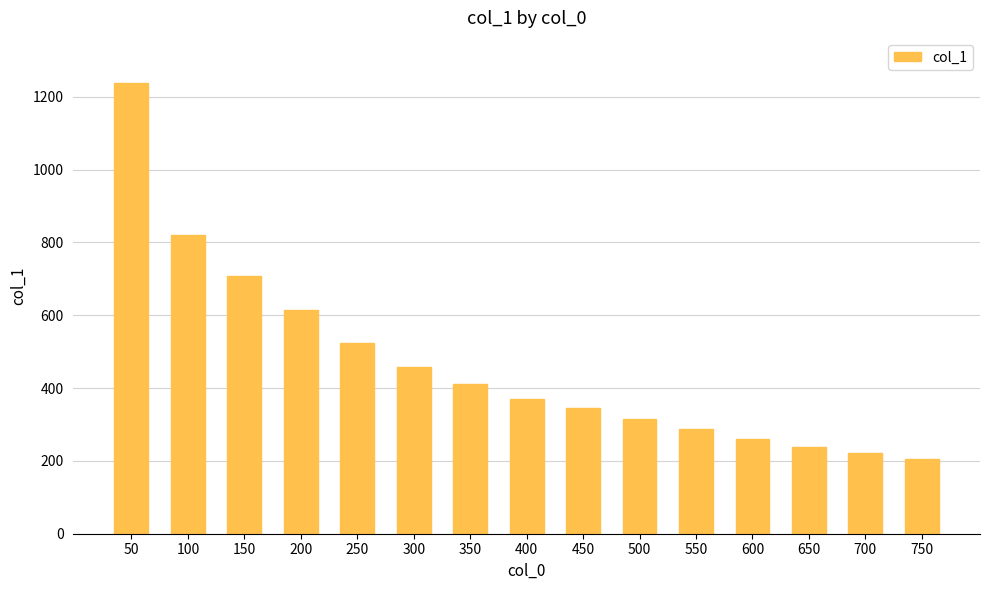

What is the sum of the values at 550 and 450?

633